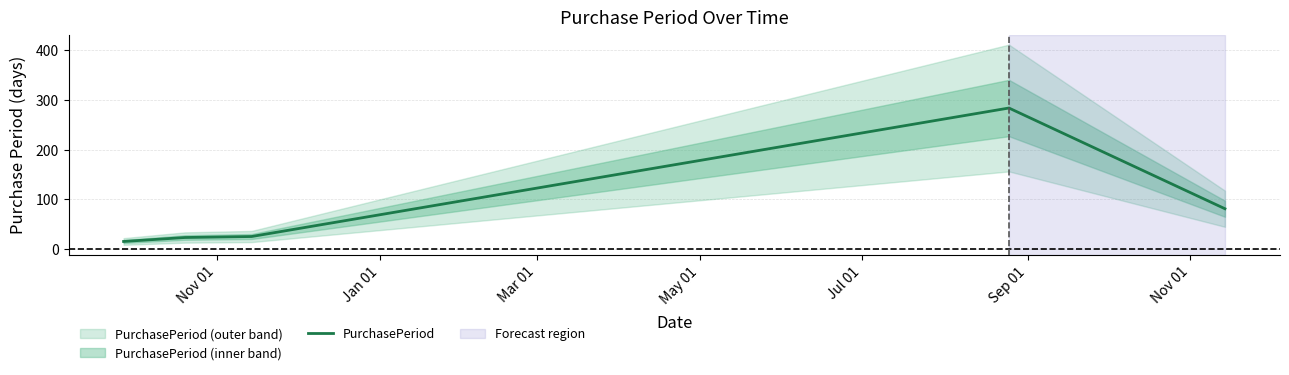

What is the maximum value for PurchasePeriod?

284